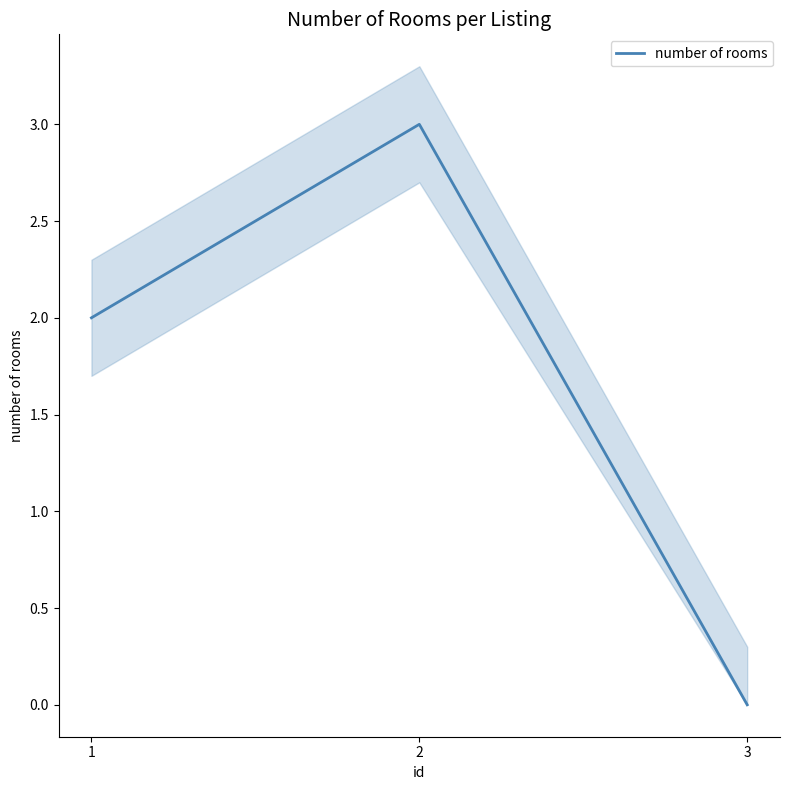

What is the maximum value shown in the chart?

3